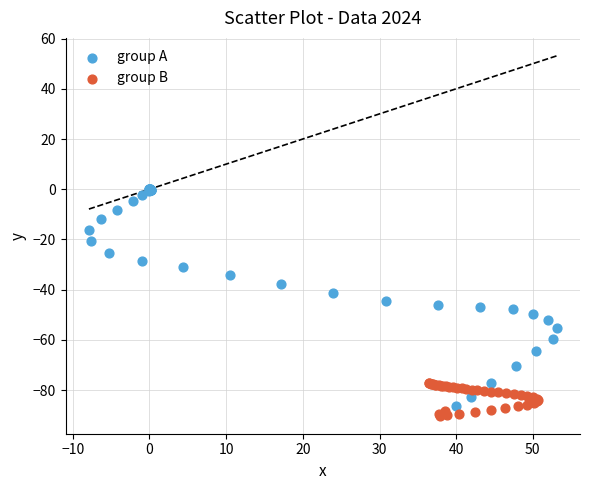

Which series contains the highest Y value?

group A